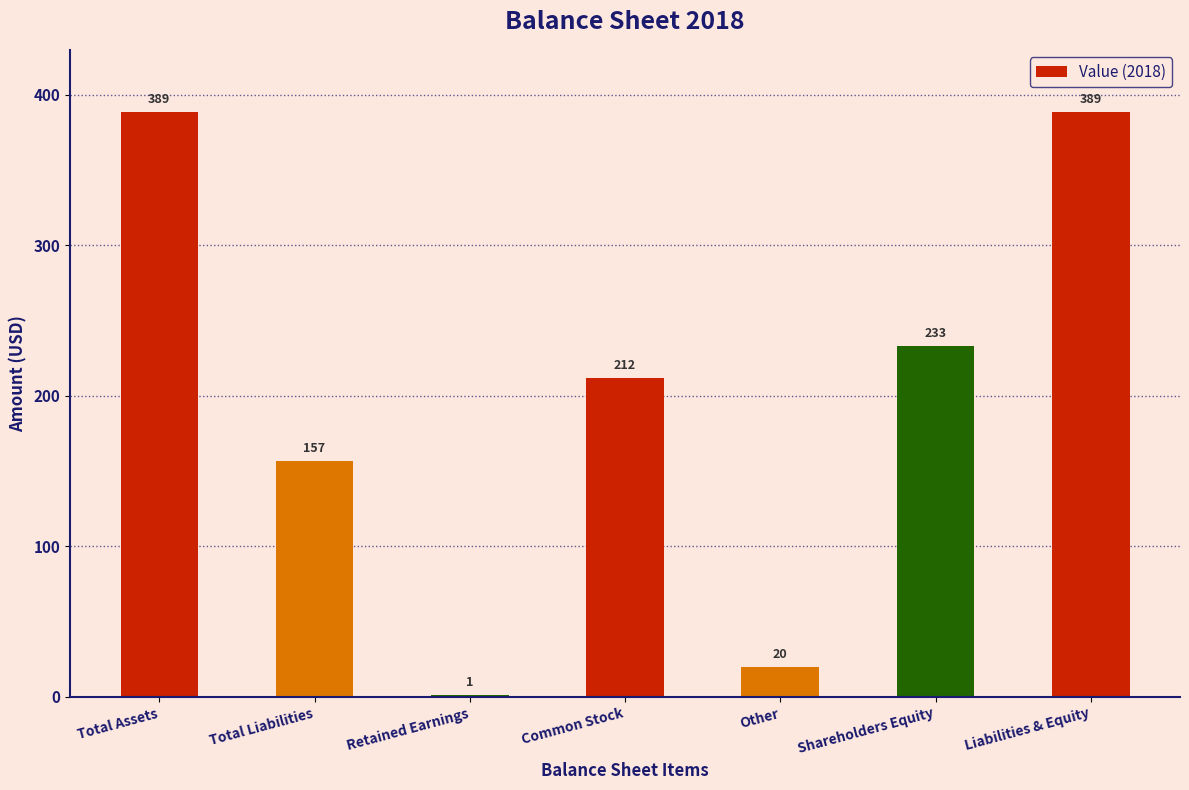

Approximately how many times larger is the value at Other compared to Retained Earnings?

20.0